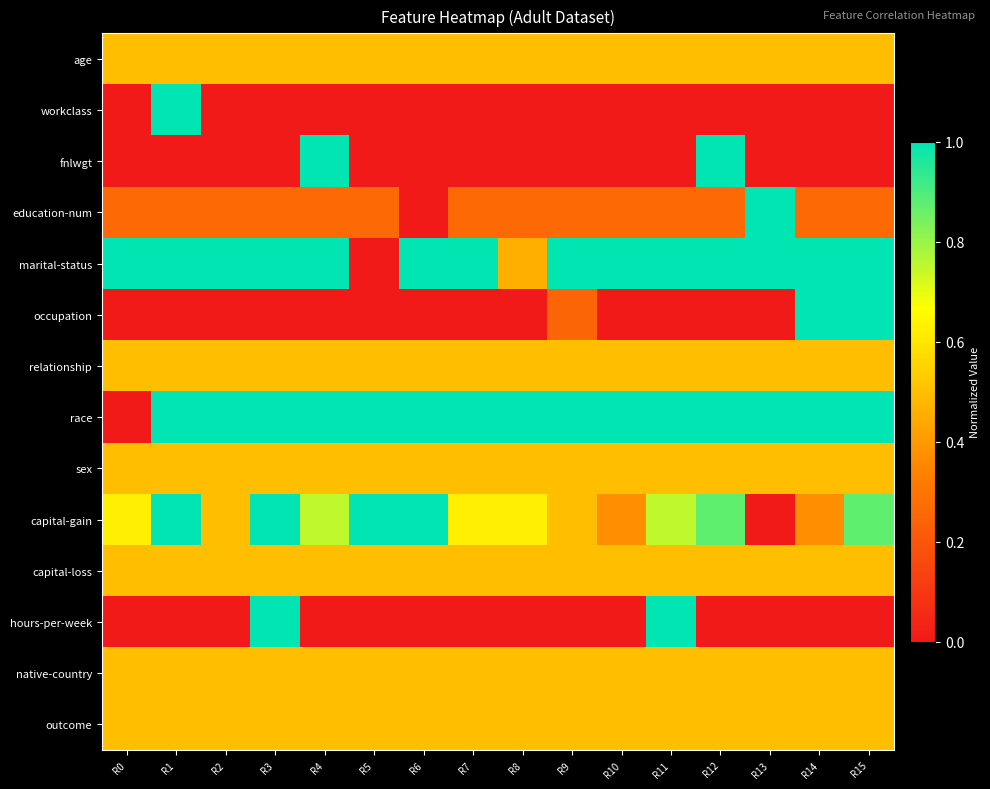

Which series has the largest total across all categories?

race